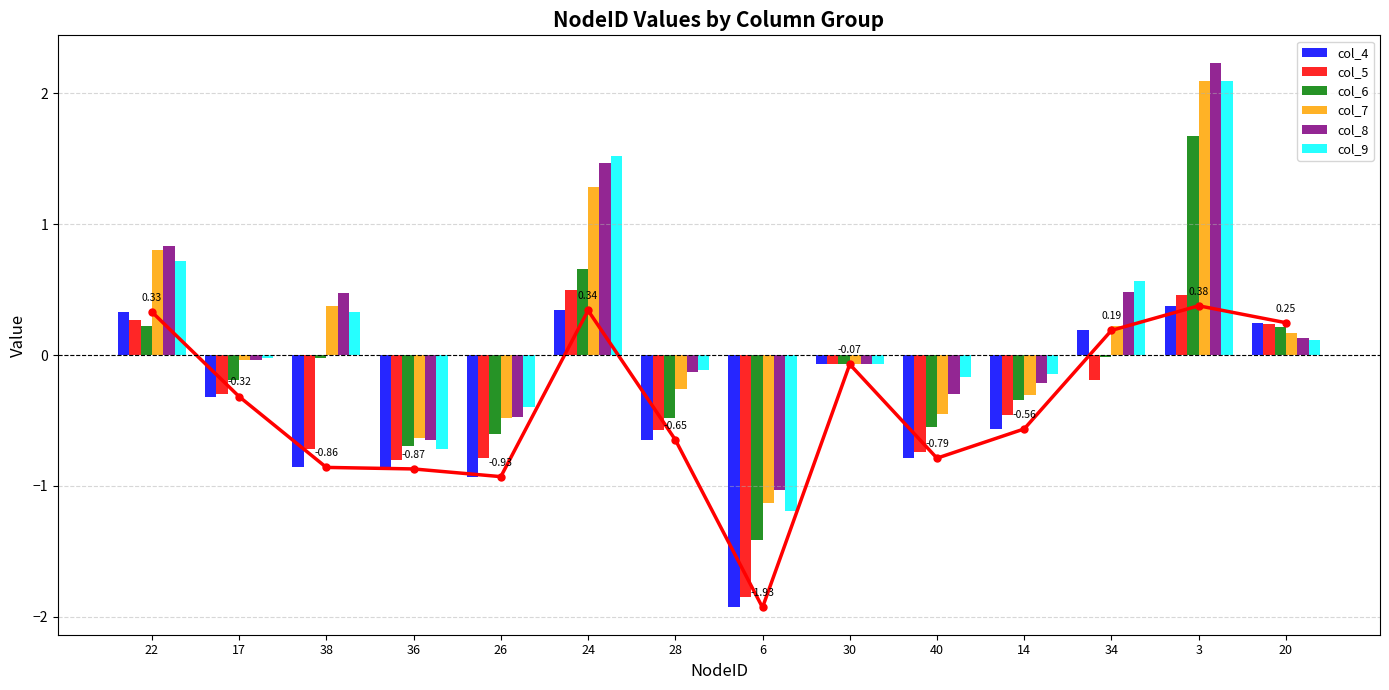

True or false: col_6 has a value of -1.2 at 36.

False